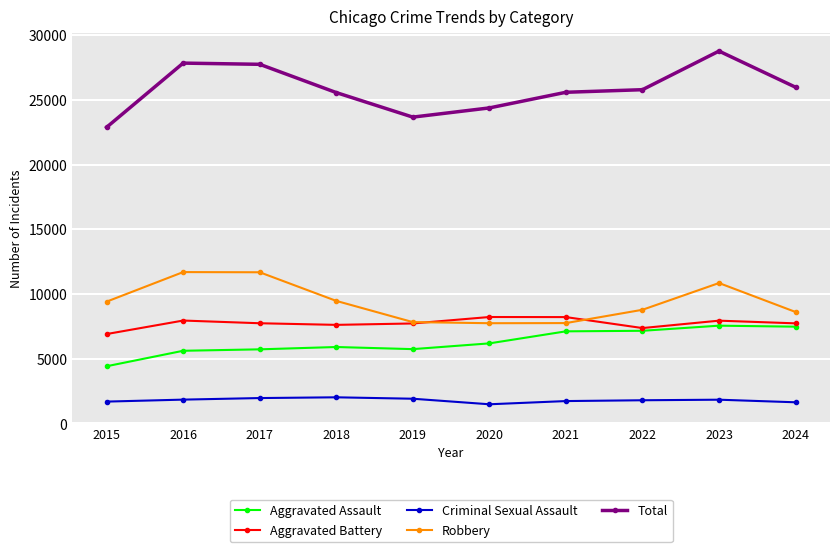

What is the value of the Total point at the 4th from the left?

25568